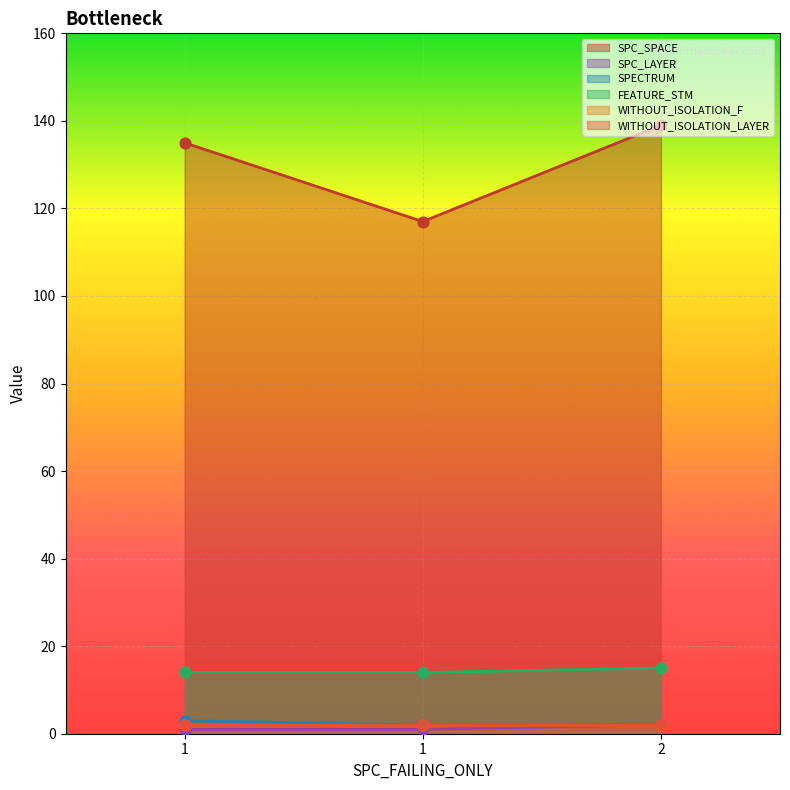

Which series has the largest total across all categories?

SPC_SPACE